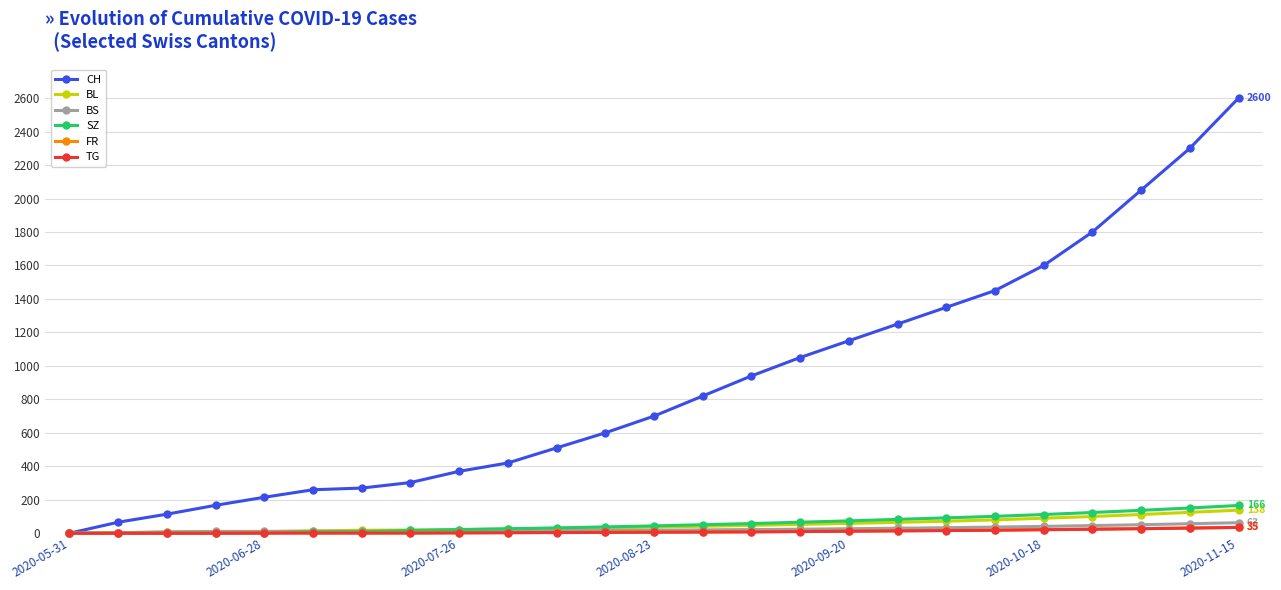

Which series has the largest total across all categories?

CH